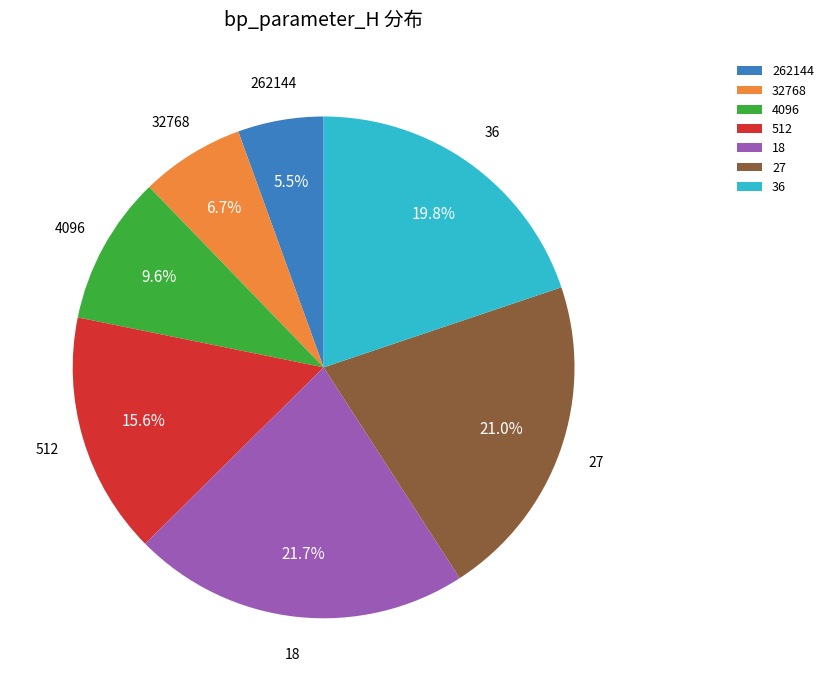

To the nearest percent, what is the difference between the largest and smallest slice percentages?

16%